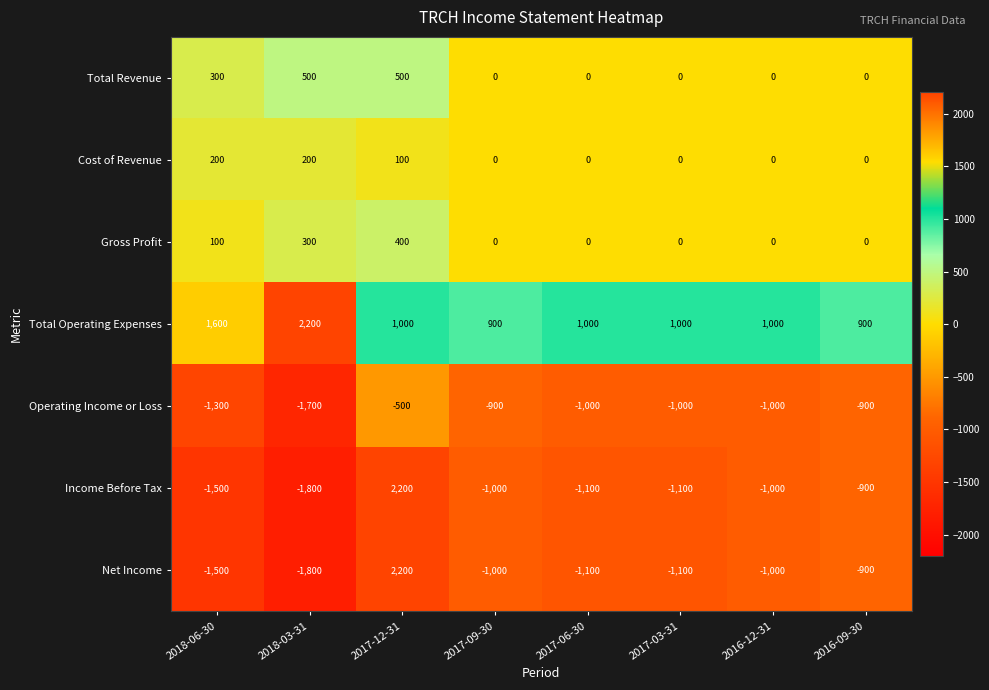

Which category has the lowest value across all series?

2018-03-31